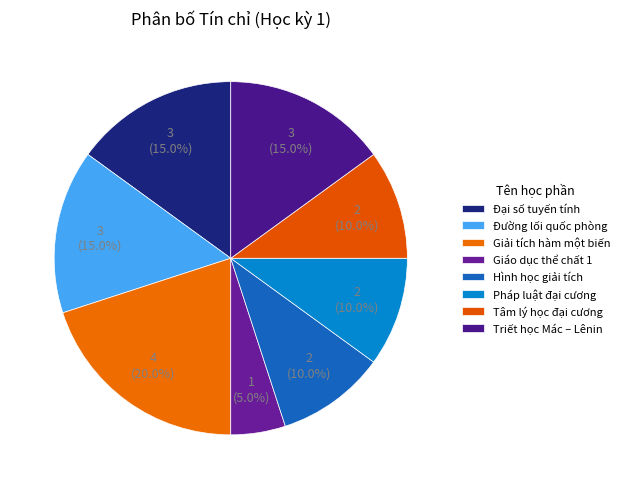

What portion of the pie excludes Giải tích hàm một biến?

80.0%